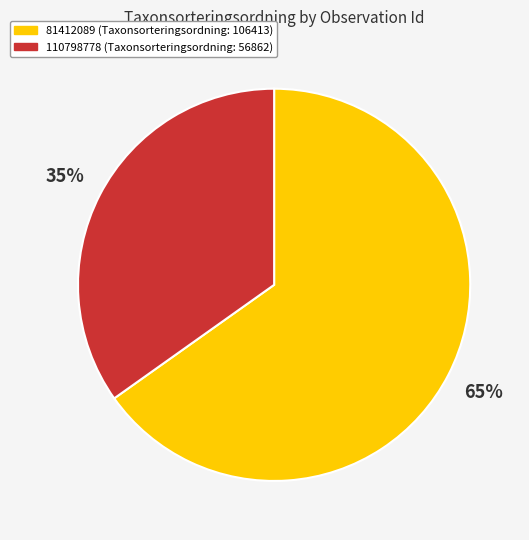

To the nearest percent, what percentage of the pie is 110798778?

35%